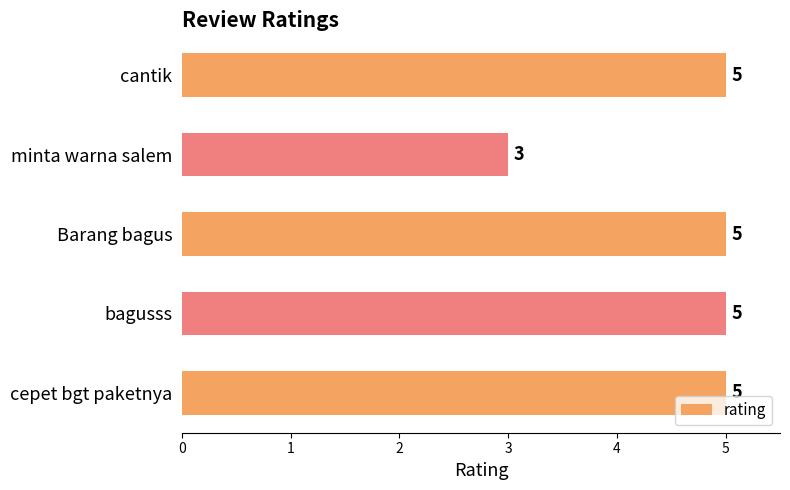

Reading top to bottom, list all the values displayed in this chart.

5	3	5	5	5